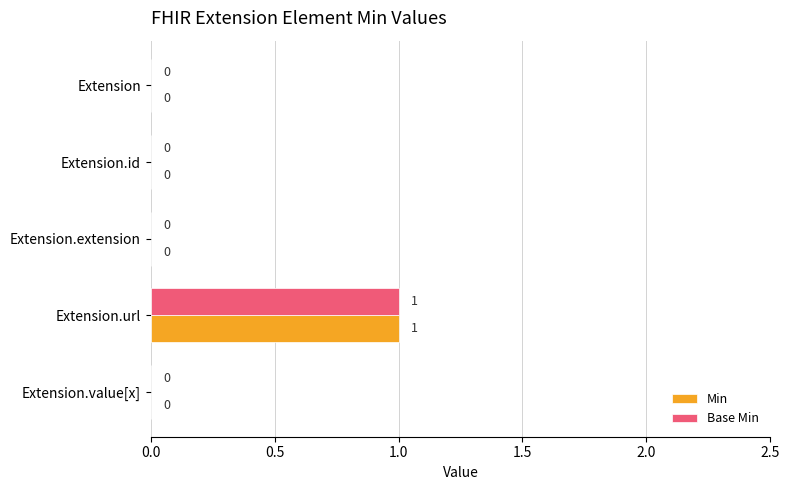

Count the Base Min values in the range 0 to 1.

5